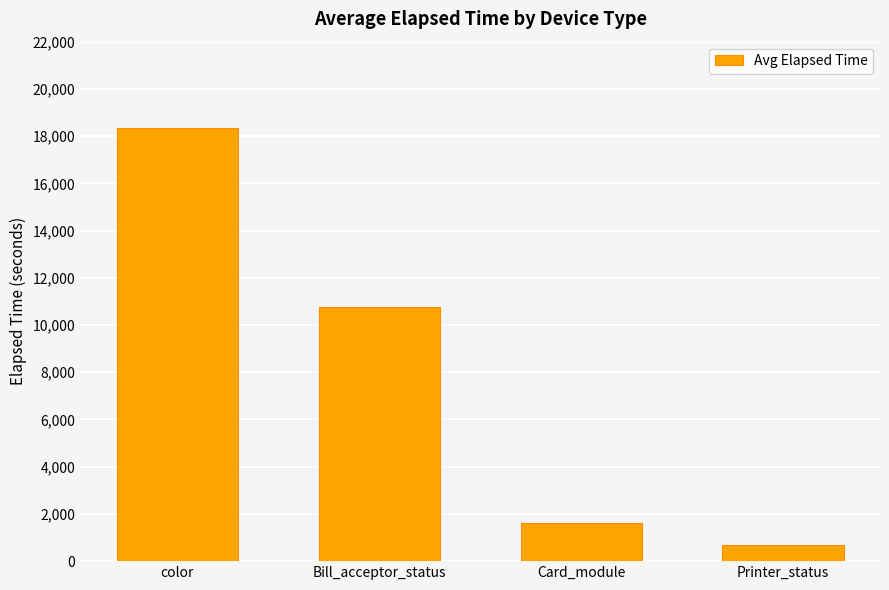

The chart shows a value of 10775.3 at Bill_acceptor_status. True or false?

True